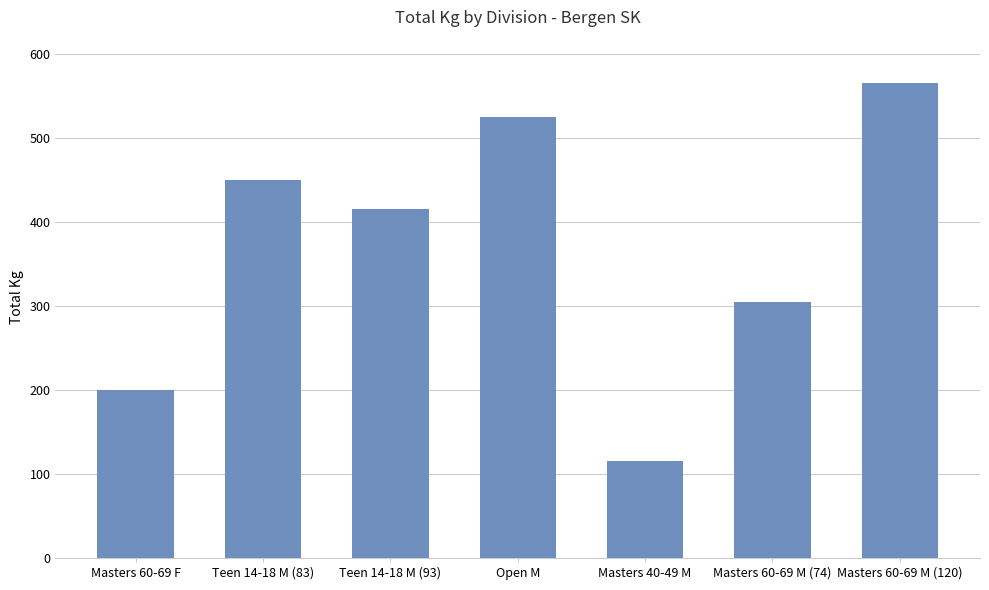

Is it true that the value at Teen 14-18 M (93) is 701?

False